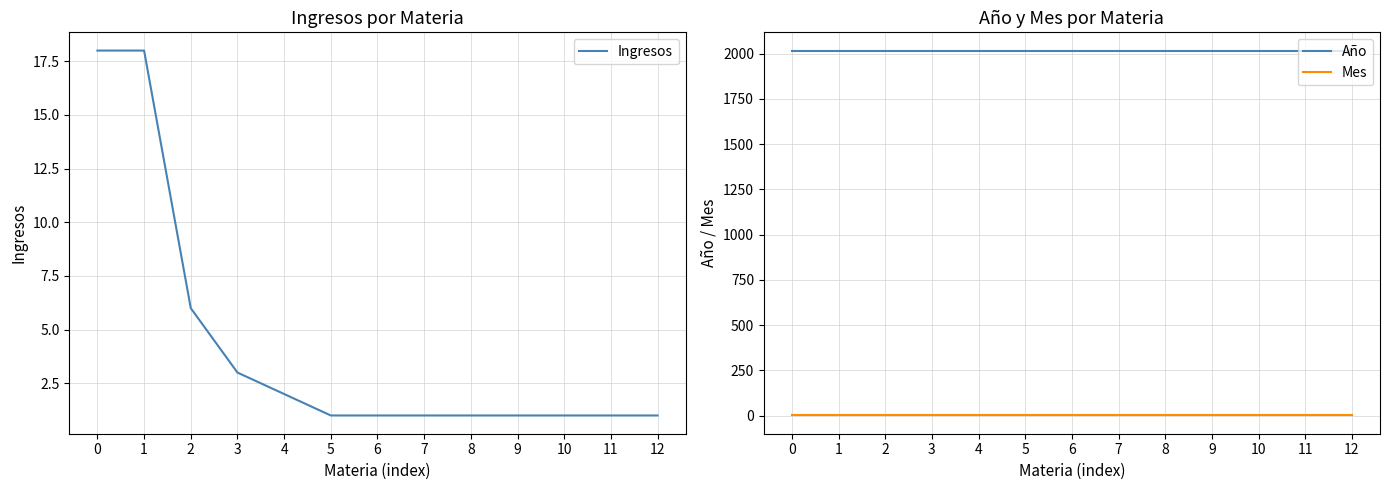

Reading left to right, list all the values displayed in this chart.

Ingresos: 0=18	1=18	2=6	3=3	4=2	5=1	6=1	7=1	8=1	9=1	10=1	11=1	12=1
Año: 0=2017	1=2017	2=2017	3=2017	4=2017	5=2017	6=2017	7=2017	8=2017	9=2017	10=2017	11=2017	12=2017
Mes: 0=1	1=1	2=1	3=1	4=1	5=1	6=1	7=1	8=1	9=1	10=1	11=1	12=1